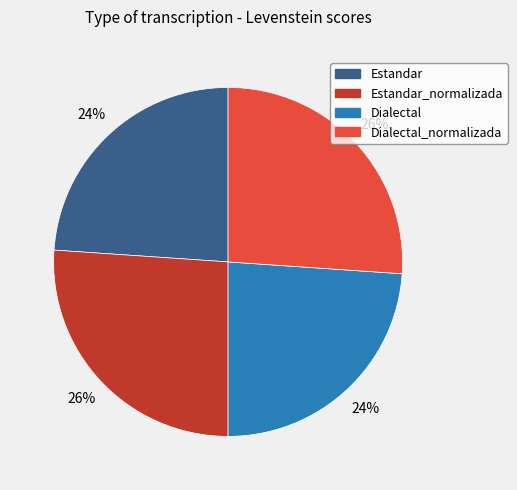

What is the ratio of the value at Estandar_normalizada to the value at Dialectal_normalizada?

1.0